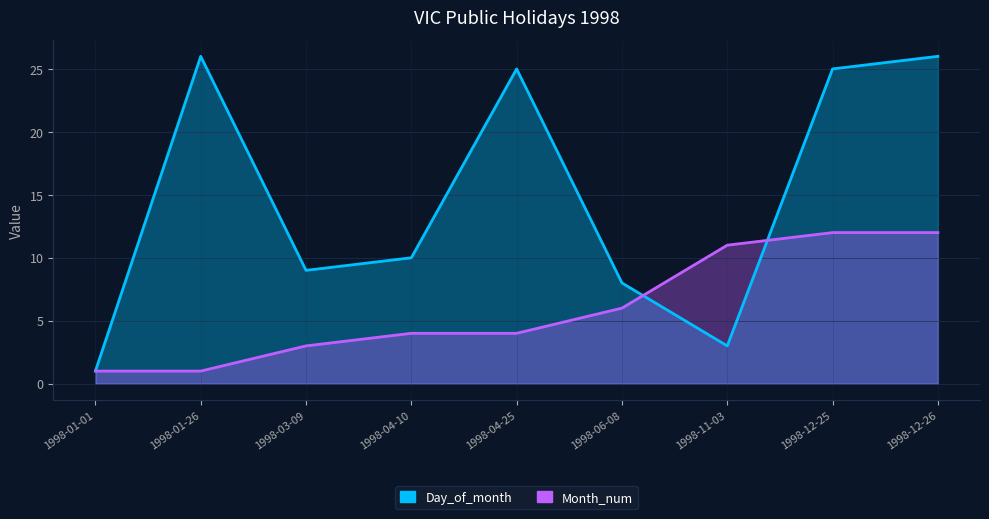

Reading left to right, list all the values displayed in this chart.

Day_of_month: 1998-01-01=1	1998-01-26=26	1998-04-10=10	1998-04-25=25	1998-06-08=8	1998-11-03=3	1998-12-25=25	1998-12-26=26	1998-03-09=9
Month_num: 1998-01-01=1	1998-01-26=1	1998-04-10=4	1998-04-25=4	1998-06-08=6	1998-11-03=11	1998-12-25=12	1998-12-26=12	1998-03-09=3